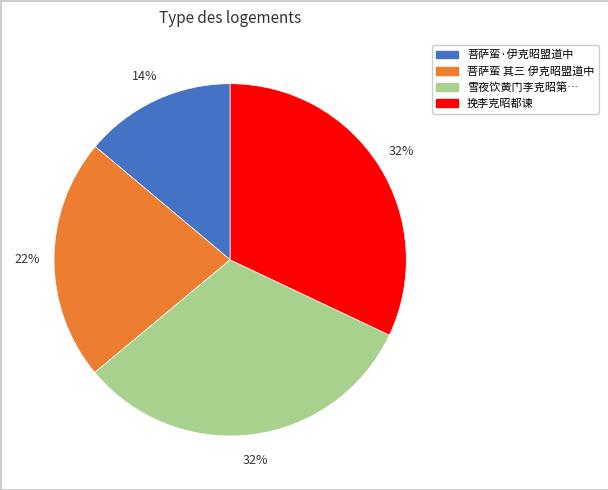

To the nearest percent, what is the difference between the largest and smallest slice percentages?

18%